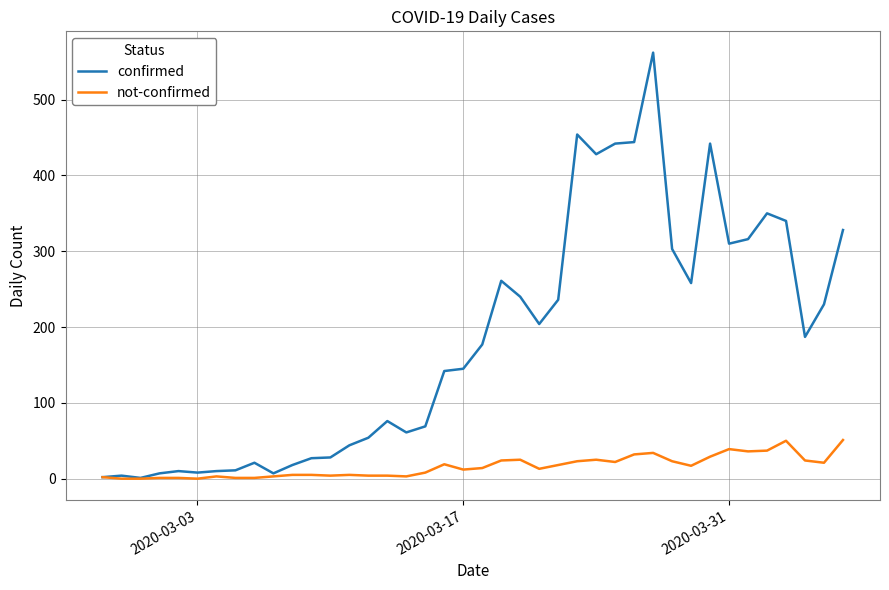

Rank the series by their average value, from lowest to highest.

not-confirmed, confirmed